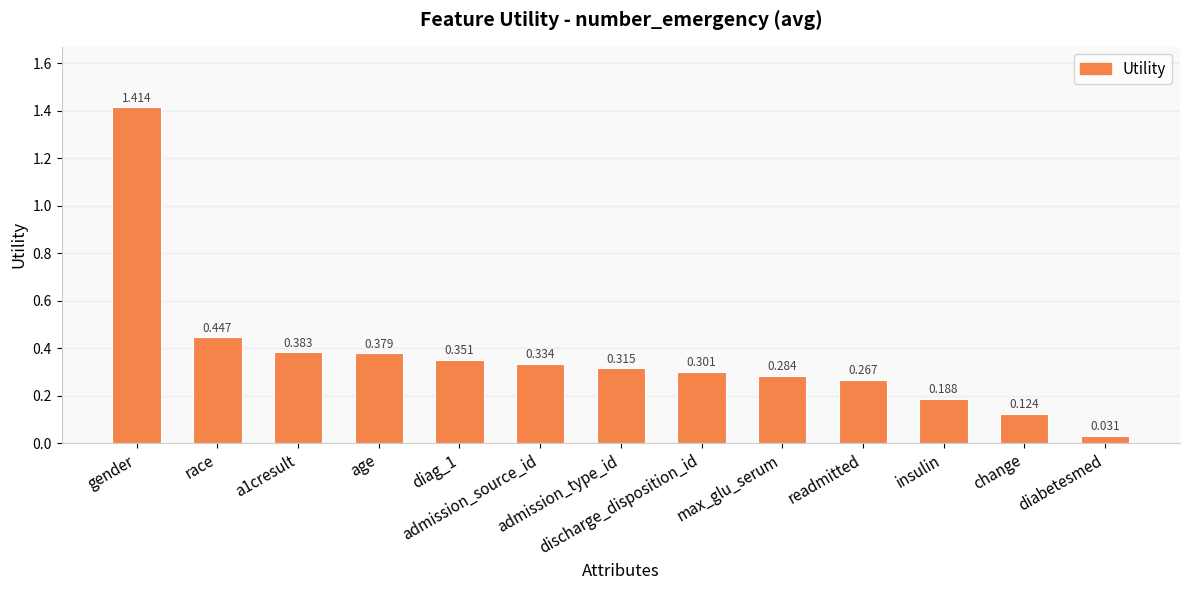

Which category has the highest value across all series?

gender